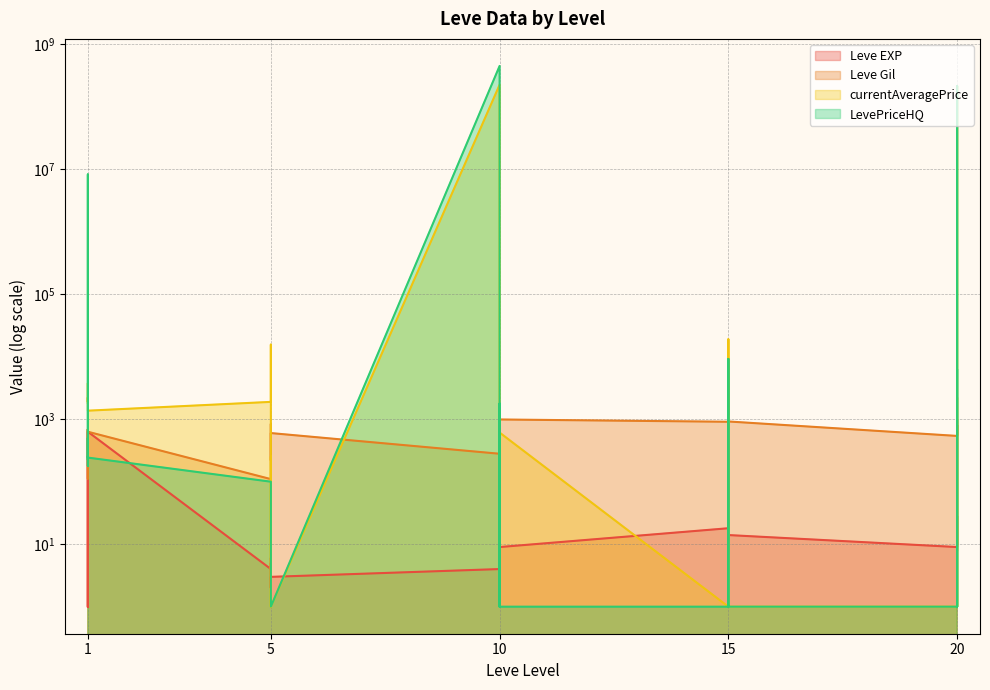

What is the total value across all series at 15?

930